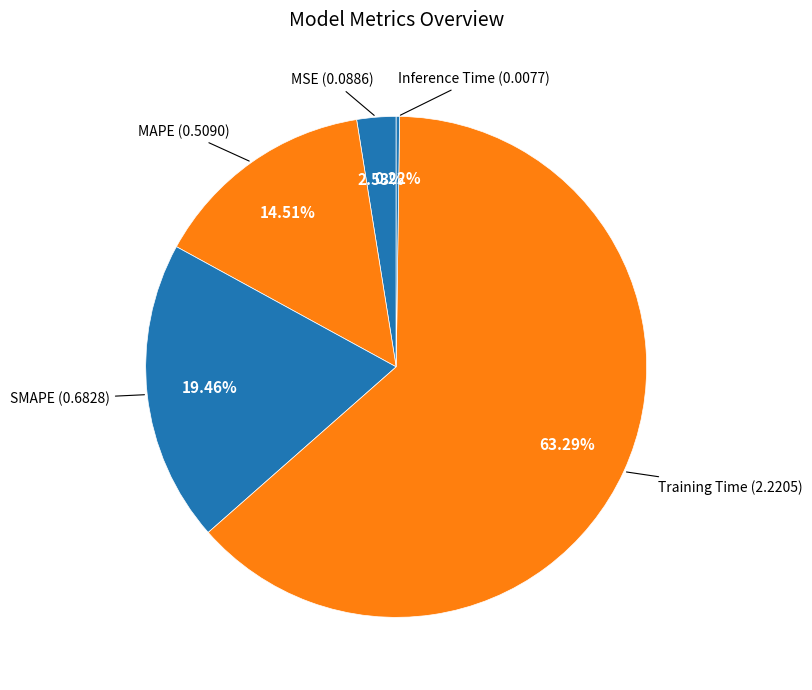

Count the number of slices in the pie.

5